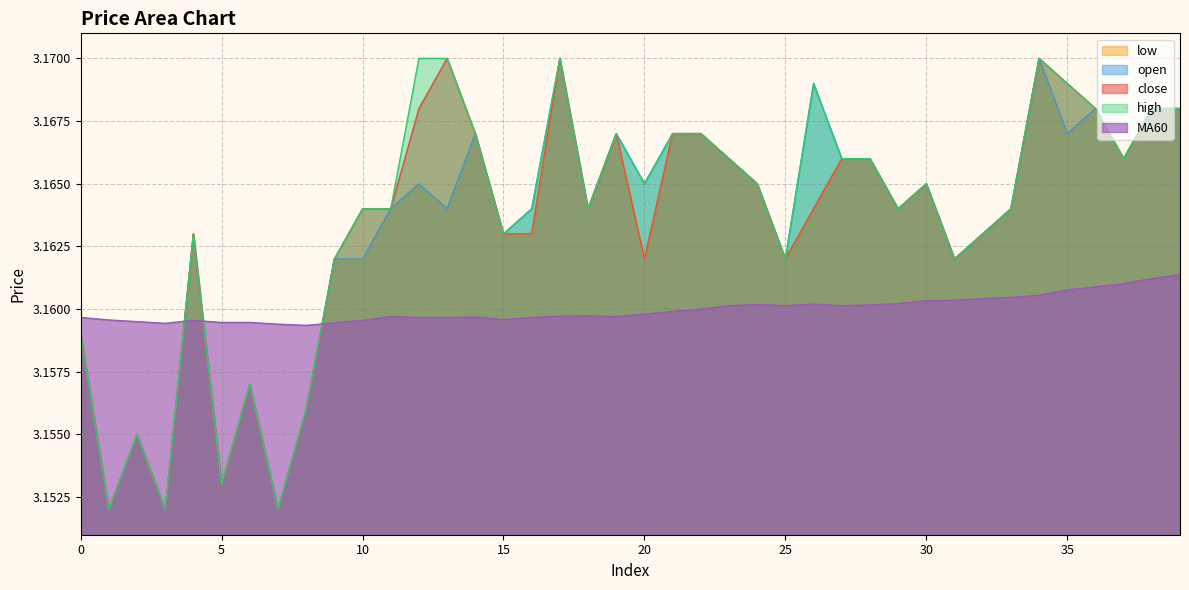

How many high values are between 3 and 4?

40